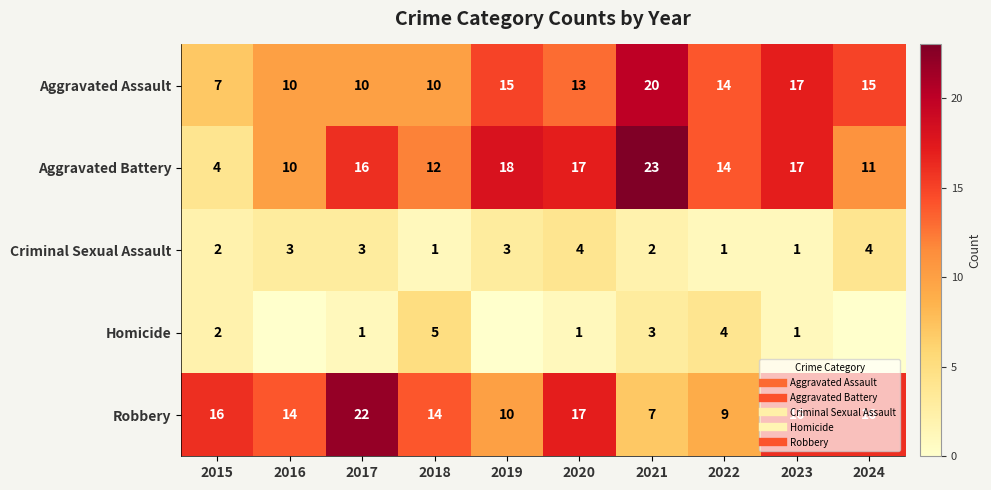

How many series are shown in this chart?

5